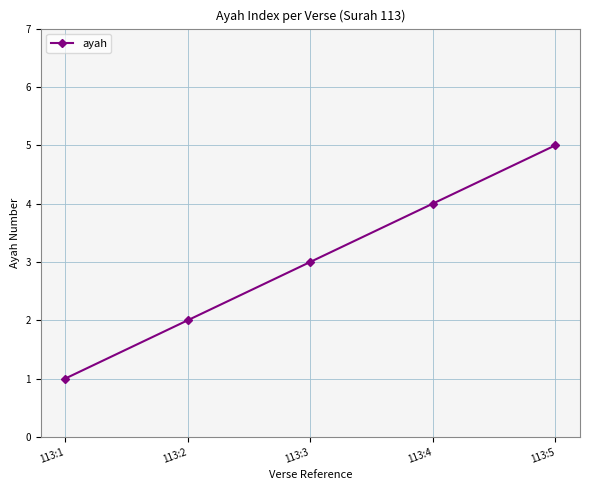

Read the value at 113:4.

4